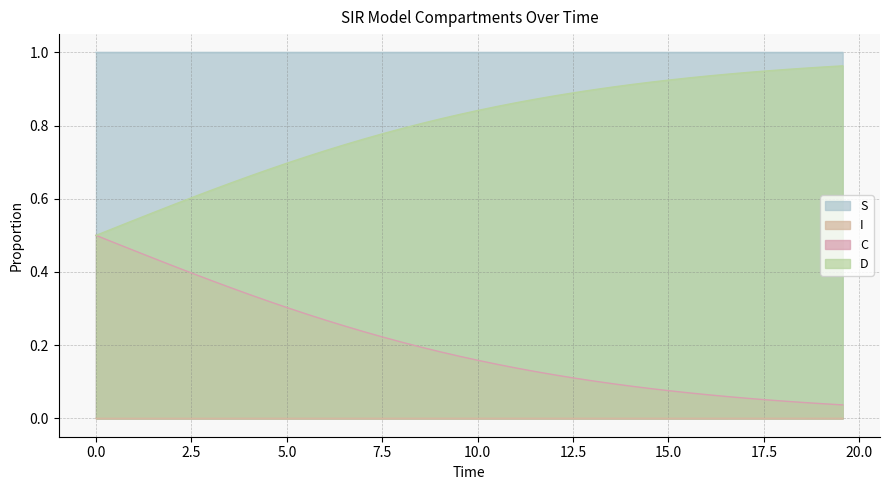

Reading left to right, what are all the values shown in this chart?

S: 0.0=1.0	0.5016722408026756=1.0	1.0033444816053512=1.0	1.5050167224080266=1.0	2.0066889632107023=1.0	2.508361204013378=1.0	3.0100334448160533=1.0	3.511705685618729=1.0	4.013377926421405=1.0	4.51505016722408=1.0	5.016722408026756=1.0	5.518394648829432=1.0	6.020066889632107=1.0	6.521739130434782=1.0	7.023411371237458=1.0	7.525083612040134=1.0	8.02675585284281=1.0	8.528428093645484=1.0	9.03010033444816=1.0	9.531772575250836=1.0	10.033444816053512=1.0	10.535117056856187=1.0	11.036789297658864=1.0	11.538461538461538=1.0	12.040133779264213=1.0	12.54180602006689=1.0	13.043478260869565=1.0	13.545150501672241=1.0	14.046822742474916=1.0	14.548494983277592=1.0	15.050167224080267=1.0	15.551839464882944=1.0	16.05351170568562=1.0	16.555183946488295=1.0	17.05685618729097=1.0	17.558528428093645=1.0	18.06020066889632=1.0	18.561872909698998=1.0	19.06354515050167=1.0	19.565217391304348=1.0
I: 0.0=0.0	0.5016722408026756=0.0	1.0033444816053512=0.0	1.5050167224080266=0.0	2.0066889632107023=0.0	2.508361204013378=0.0	3.0100334448160533=0.0	3.511705685618729=0.0	4.013377926421405=0.0	4.51505016722408=0.0	5.016722408026756=0.0	5.518394648829432=0.0	6.020066889632107=0.0	6.521739130434782=0.0	7.023411371237458=0.0	7.525083612040134=0.0	8.02675585284281=0.0	8.528428093645484=0.0	9.03010033444816=0.0	9.531772575250836=0.0	10.033444816053512=0.0	10.535117056856187=0.0	11.036789297658864=0.0	11.538461538461538=0.0	12.040133779264213=0.0	12.54180602006689=0.0	13.043478260869565=0.0	13.545150501672241=0.0	14.046822742474916=0.0	14.548494983277592=0.0	15.050167224080267=0.0	15.551839464882944=0.0	16.05351170568562=0.0	16.555183946488295=0.0	17.05685618729097=0.0	17.558528428093645=0.0	18.06020066889632=0.0	18.561872909698998=0.0	19.06354515050167=0.0	19.565217391304348=0.0
C: 0.0=0.5	0.5016722408026756=0.5	1.0033444816053512=0.5	1.5050167224080266=0.4	2.0066889632107023=0.4	2.508361204013378=0.4	3.0100334448160533=0.4	3.511705685618729=0.4	4.013377926421405=0.3	4.51505016722408=0.3	5.016722408026756=0.3	5.518394648829432=0.3	6.020066889632107=0.3	6.521739130434782=0.3	7.023411371237458=0.2	7.525083612040134=0.2	8.02675585284281=0.2	8.528428093645484=0.2	9.03010033444816=0.2	9.531772575250836=0.2	10.033444816053512=0.2	10.535117056856187=0.1	11.036789297658864=0.1	11.538461538461538=0.1	12.040133779264213=0.1	12.54180602006689=0.1	13.043478260869565=0.1	13.545150501672241=0.1	14.046822742474916=0.1	14.548494983277592=0.1	15.050167224080267=0.1	15.551839464882944=0.1	16.05351170568562=0.1	16.555183946488295=0.1	17.05685618729097=0.1	17.558528428093645=0.1	18.06020066889632=0.0	18.561872909698998=0.0	19.06354515050167=0.0	19.565217391304348=0.0
D: 0.0=0.5	0.5016722408026756=0.5	1.0033444816053512=0.5	1.5050167224080266=0.6	2.0066889632107023=0.6	2.508361204013378=0.6	3.0100334448160533=0.6	3.511705685618729=0.6	4.013377926421405=0.7	4.51505016722408=0.7	5.016722408026756=0.7	5.518394648829432=0.7	6.020066889632107=0.7	6.521739130434782=0.7	7.023411371237458=0.8	7.525083612040134=0.8	8.02675585284281=0.8	8.528428093645484=0.8	9.03010033444816=0.8	9.531772575250836=0.8	10.033444816053512=0.8	10.535117056856187=0.9	11.036789297658864=0.9	11.538461538461538=0.9	12.040133779264213=0.9	12.54180602006689=0.9	13.043478260869565=0.9	13.545150501672241=0.9	14.046822742474916=0.9	14.548494983277592=0.9	15.050167224080267=0.9	15.551839464882944=0.9	16.05351170568562=0.9	16.555183946488295=0.9	17.05685618729097=0.9	17.558528428093645=0.9	18.06020066889632=1.0	18.561872909698998=1.0	19.06354515050167=1.0	19.565217391304348=1.0